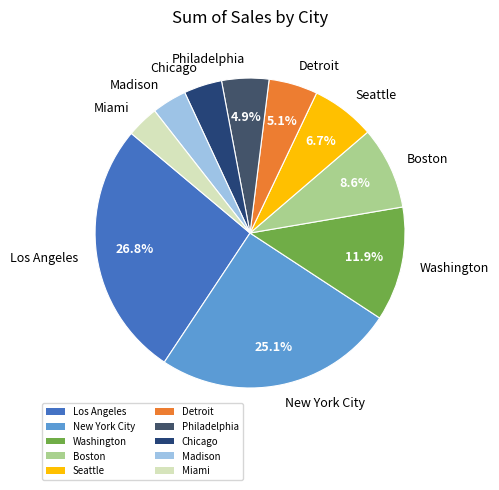

Which slice is the largest?

Los Angeles